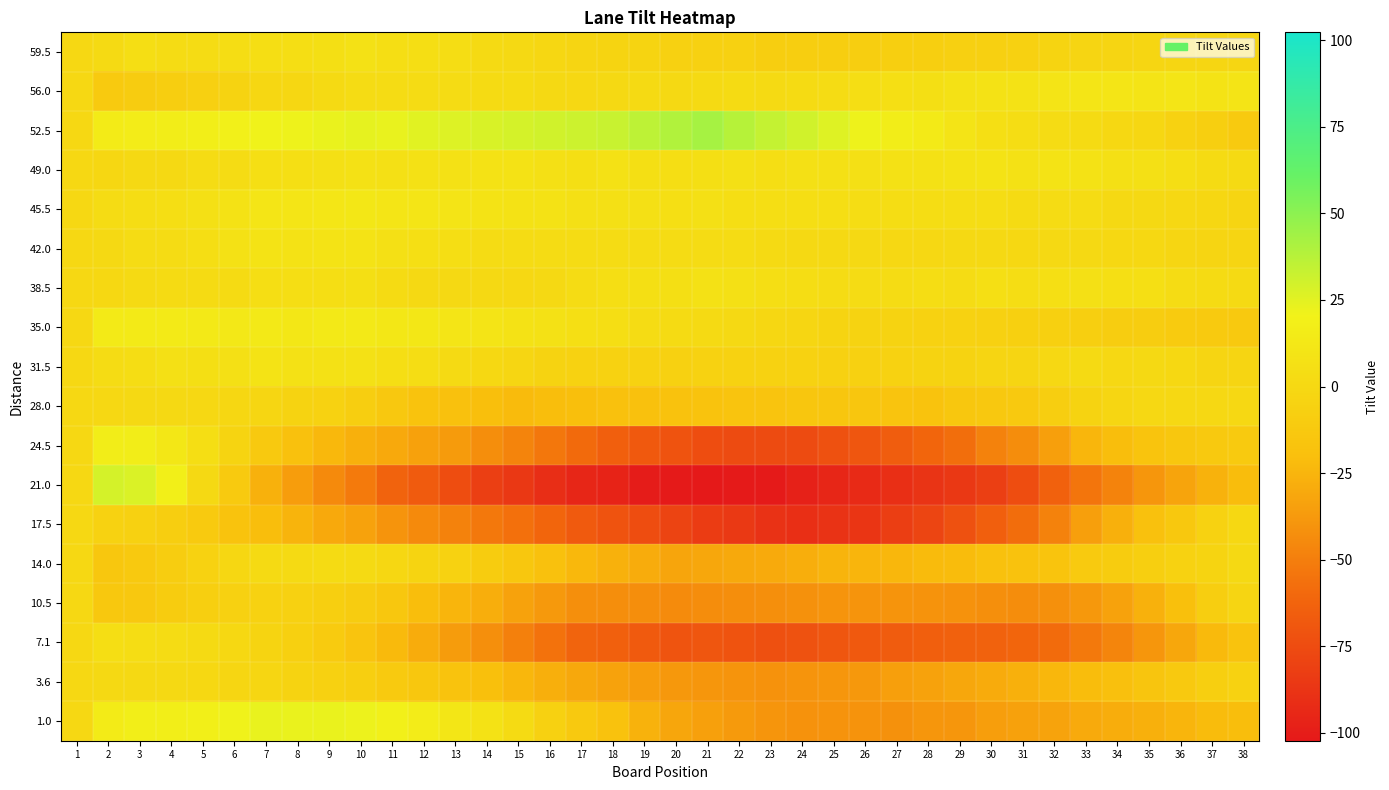

Rank the series by their maximum value, from highest to lowest.

52.5, 21.0, 1.0, 24.5, 35.0, 45.5, 56.0, 42.0, 31.5, 49.0, 38.5, 59.5, 7.1, 14.0, 28.0, 3.6, 17.5, 10.5